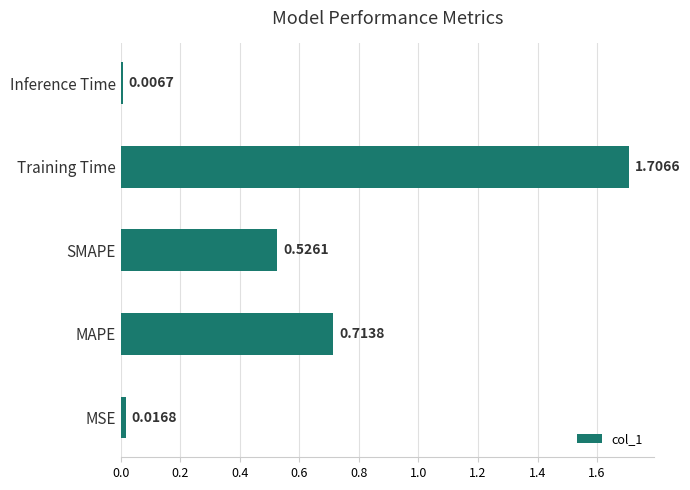

Rank the categories by value from lowest to highest.

Inference Time, MSE, SMAPE, MAPE, Training Time